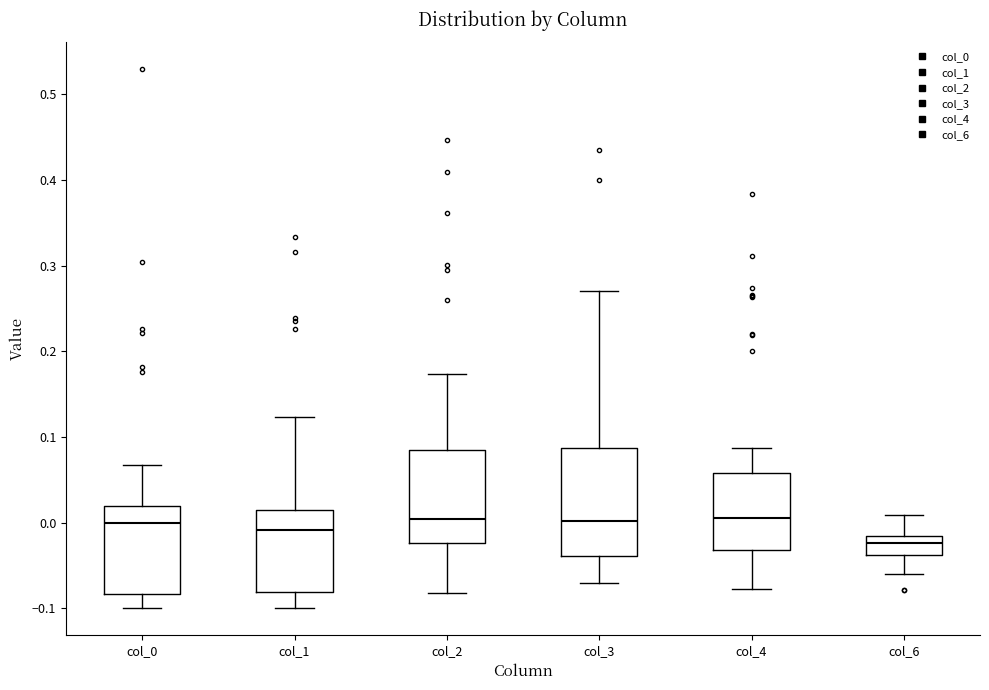

Where is the upper edge of the box for col_1 on the y-axis? The values are not printed on the chart, so give them approximately, as read against the axis.

0.02